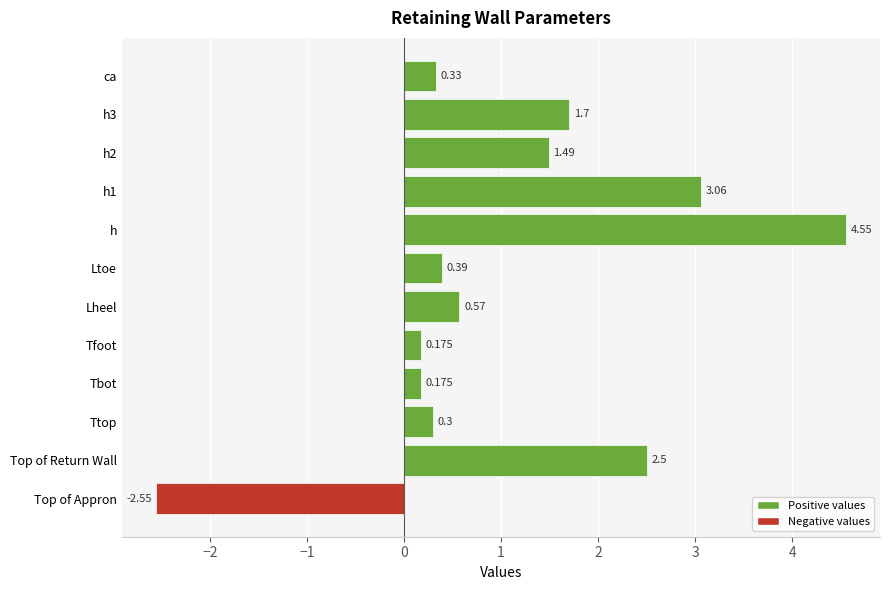

Where is the data nearest to the value 1?

Lheel